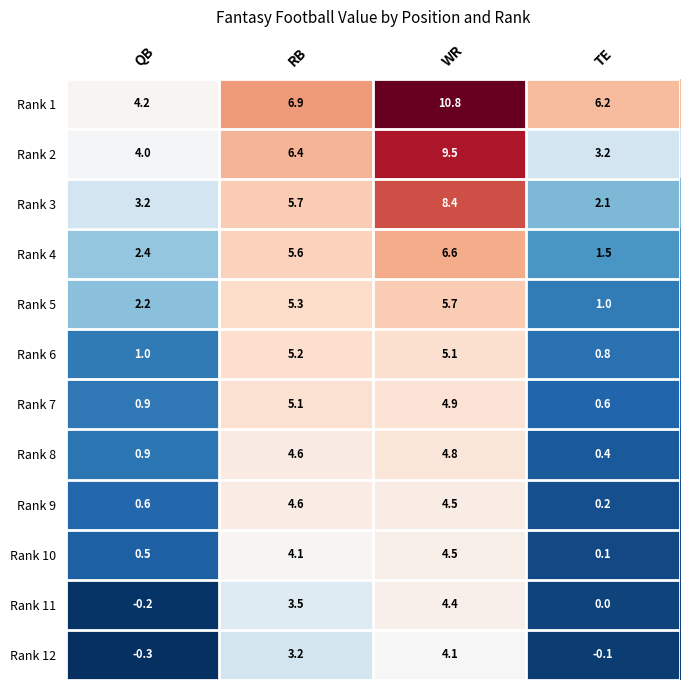

True or false: Rank 10 has a value of 2.2 at RB.

False